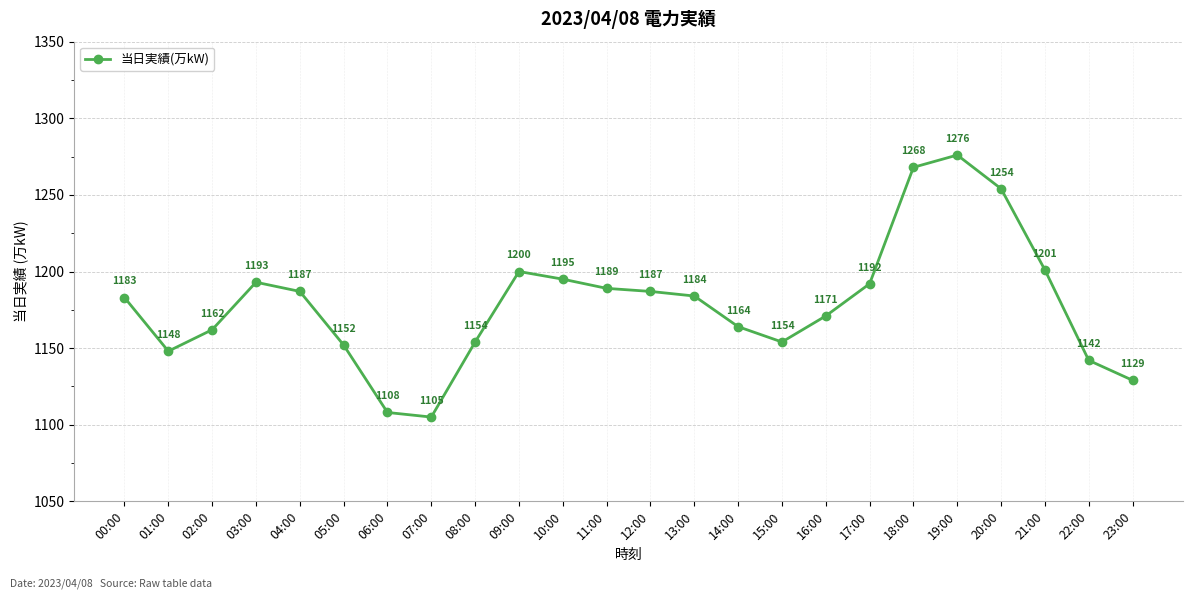

At which category does the chart reach its peak across all series?

19:00